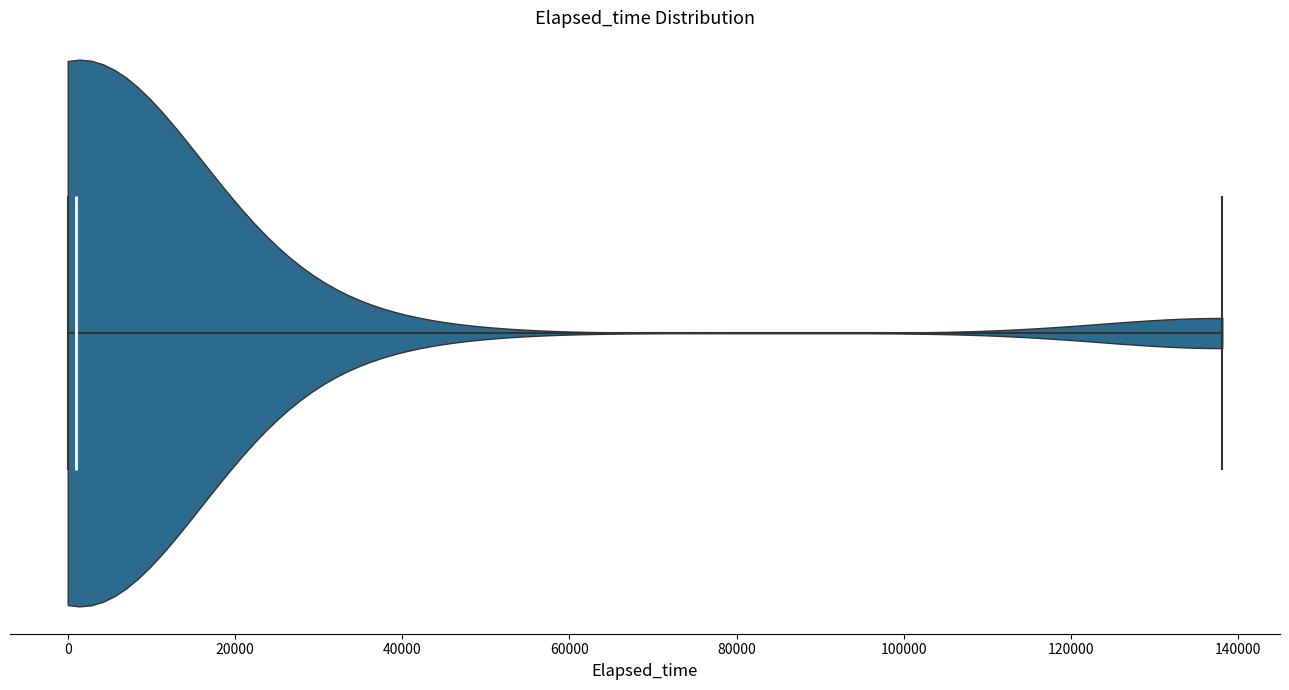

Read this violin plot against the x-axis: where its median line is, and the lowest and highest points the violin reaches. The values are not printed on the chart, so give them approximately, as read against the axis.

median line 0, lowest point 0, highest point 138000